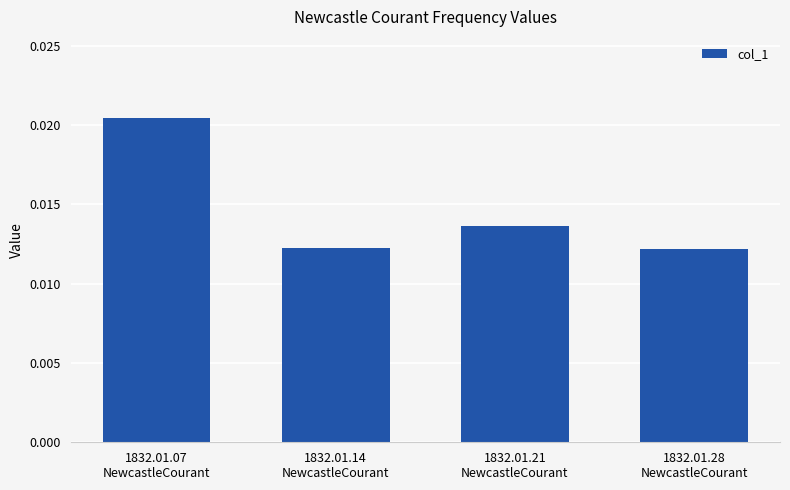

How many values are between 0 and 1?

4